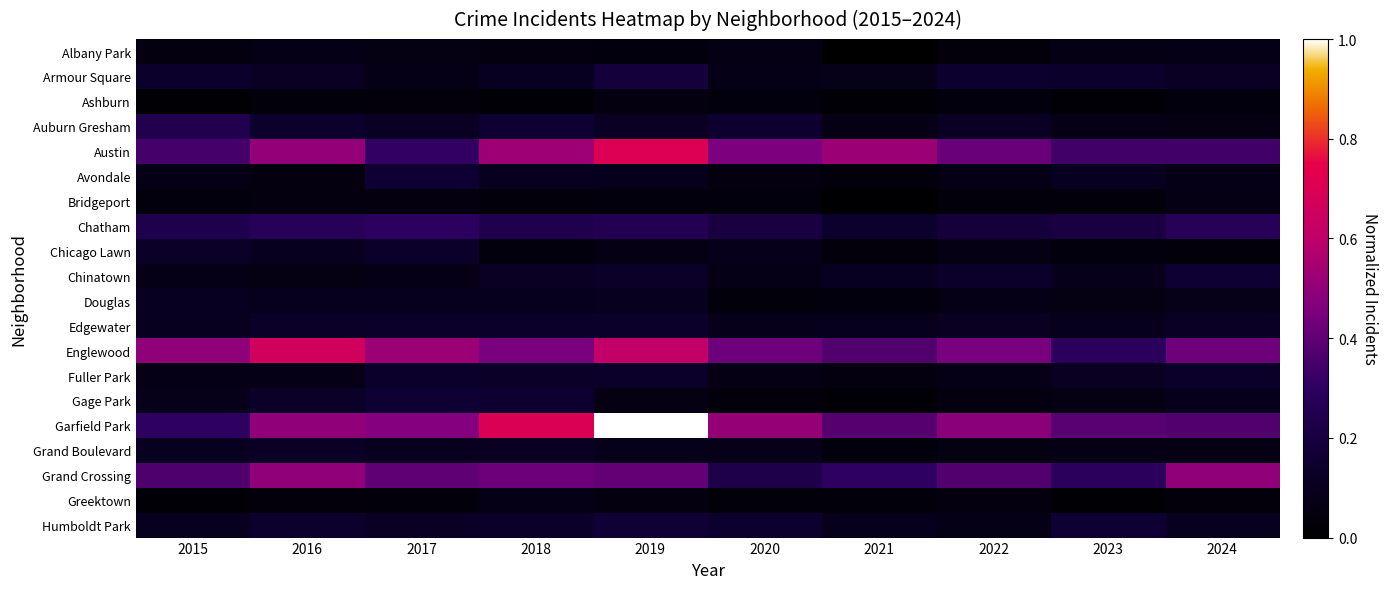

Between 2022 and 2016, which is larger?

2016